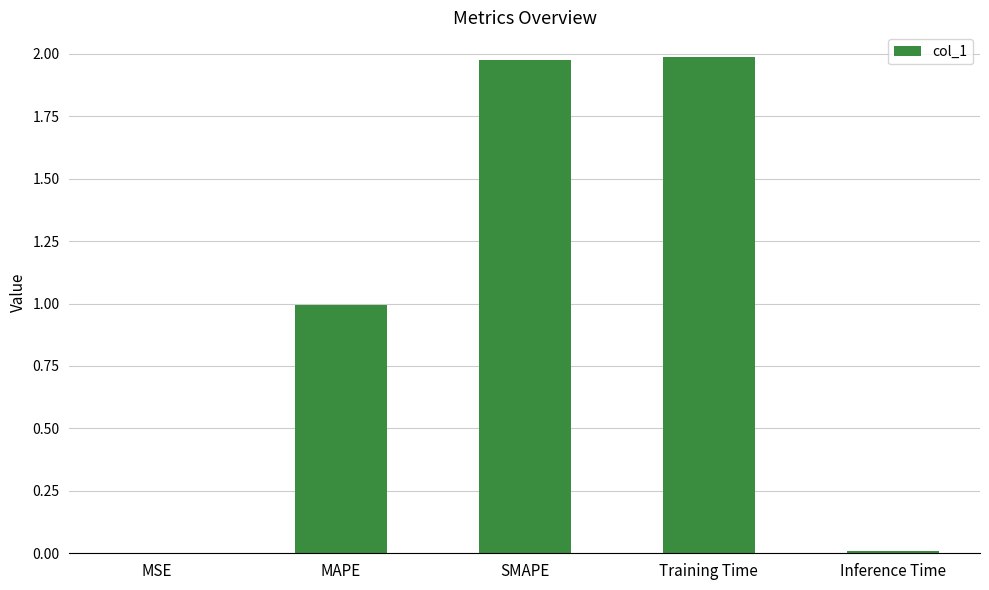

What is the sum of all values?

5.0